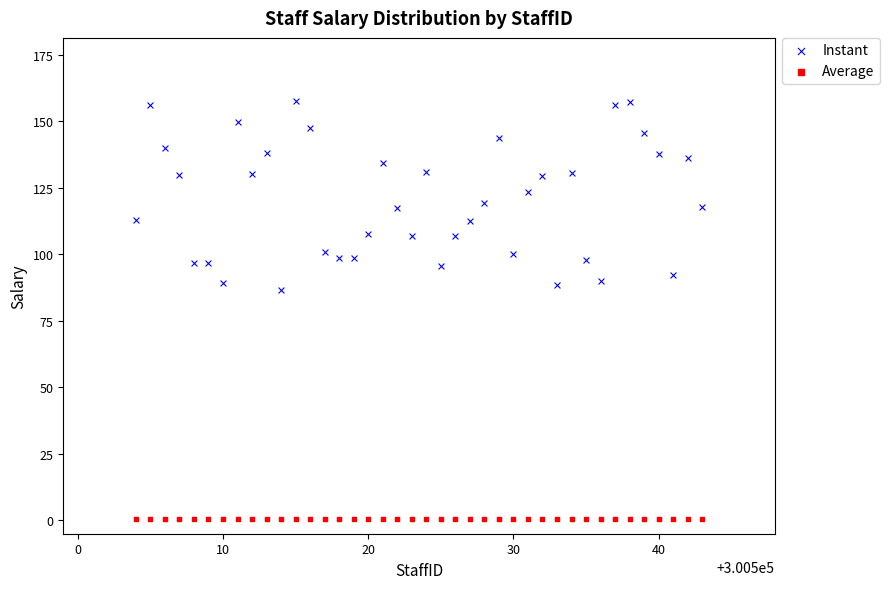

What are all the series names shown in the legend?

Instant, Average